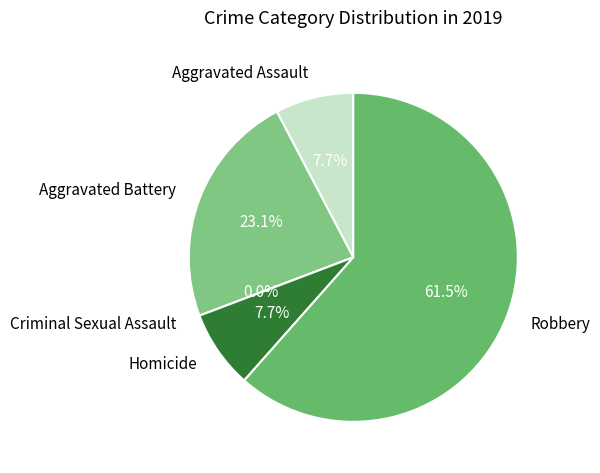

The Aggravated Battery slice represents 23% of the pie. True or false?

True